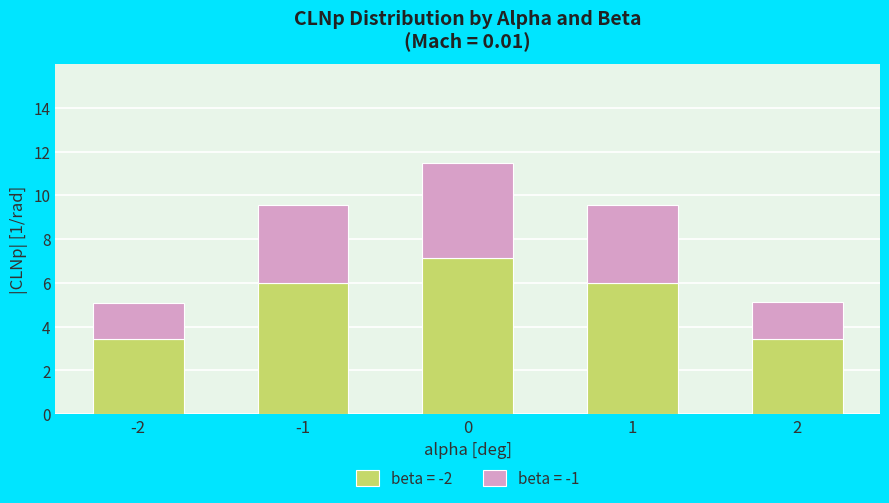

What is the total value across all series at 0?

11.5